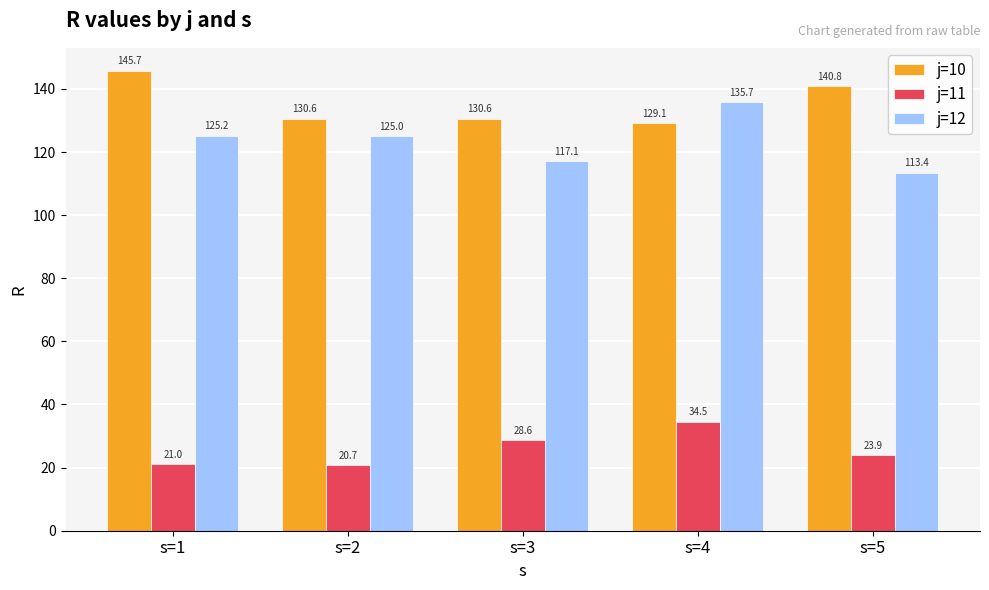

Reading left to right, extract all data points from this chart.

j=10: 145.7	130.6	130.6	129.1	140.8
j=11: 21.0	20.7	28.6	34.5	23.9
j=12: 125.2	125.0	117.1	135.7	113.4